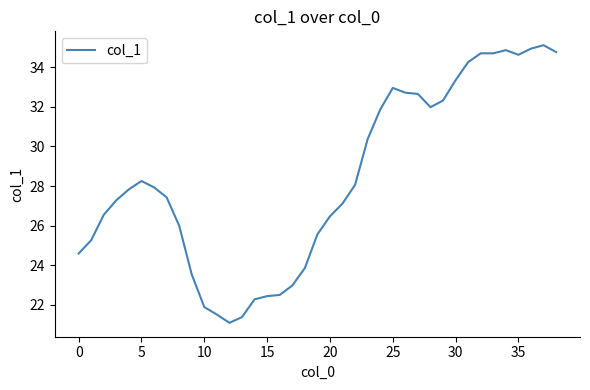

What is the difference between the maximum and minimum values?

14.0